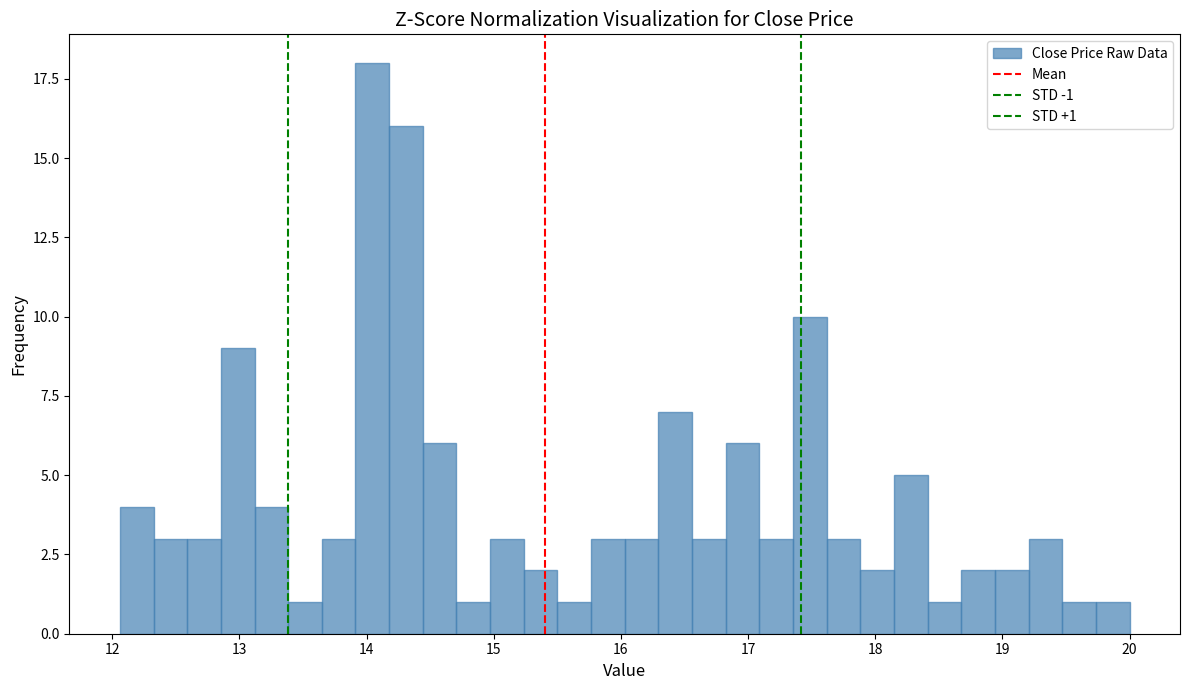

Read against the x-axis, roughly where is the centre of the tallest bar?

14.0